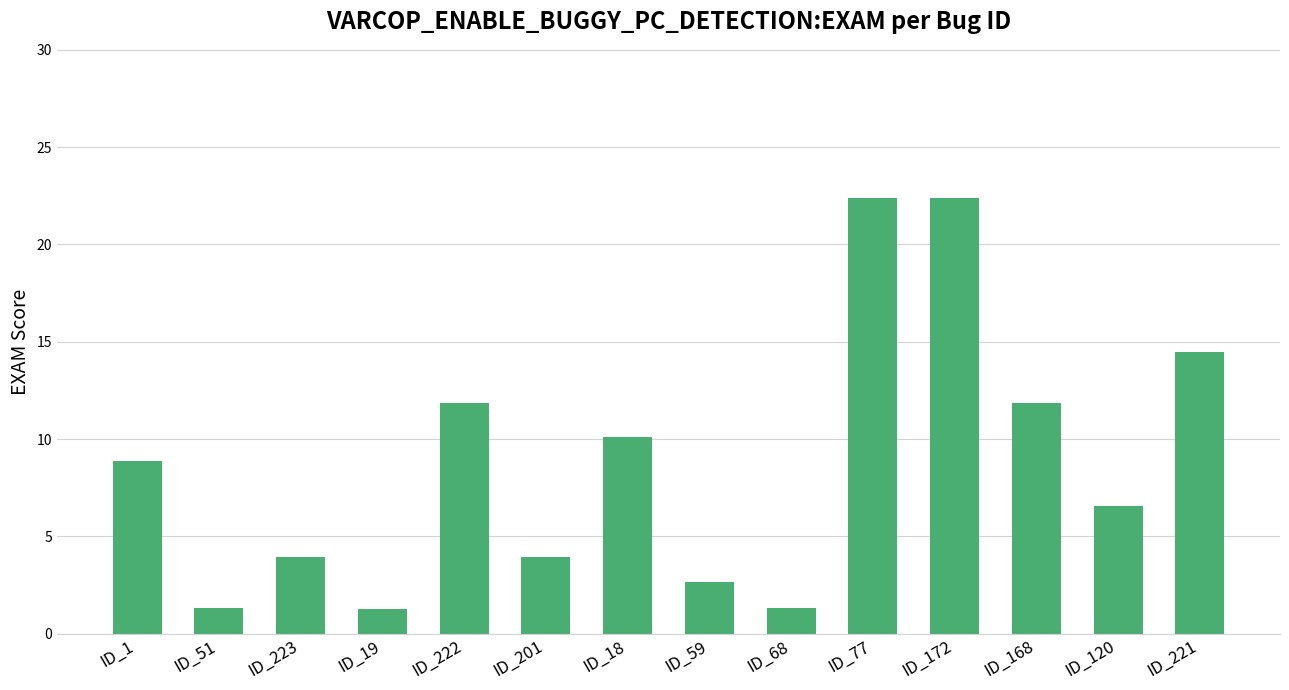

The chart shows a value of 3.9 at ID_223. True or false?

True